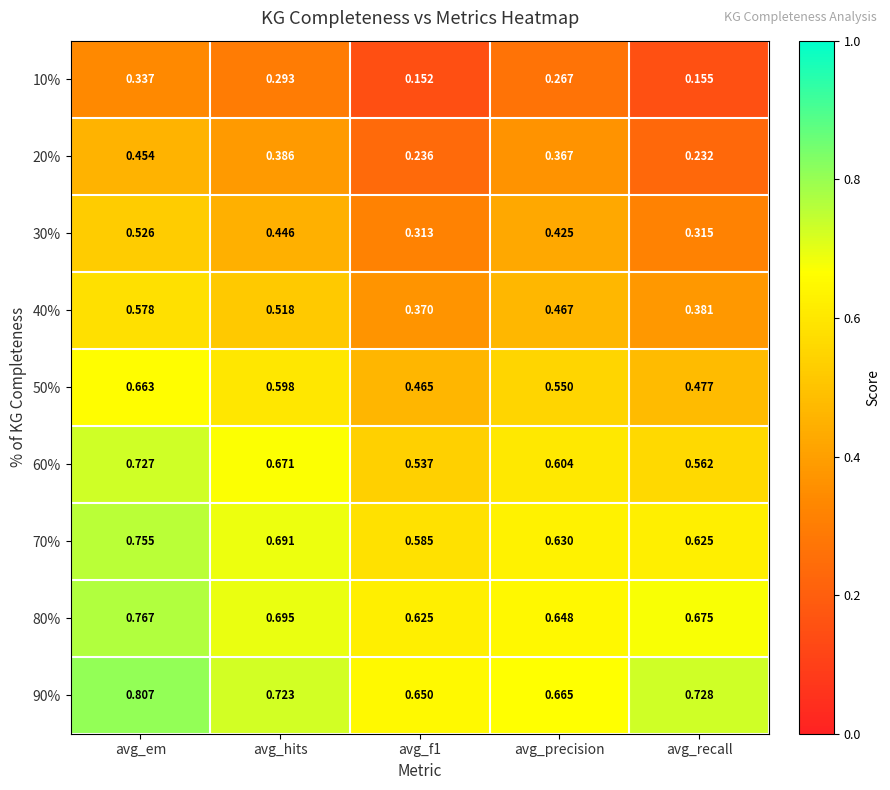

Is the value of 90% at avg_em greater than the value of 40% at avg_precision?

Yes